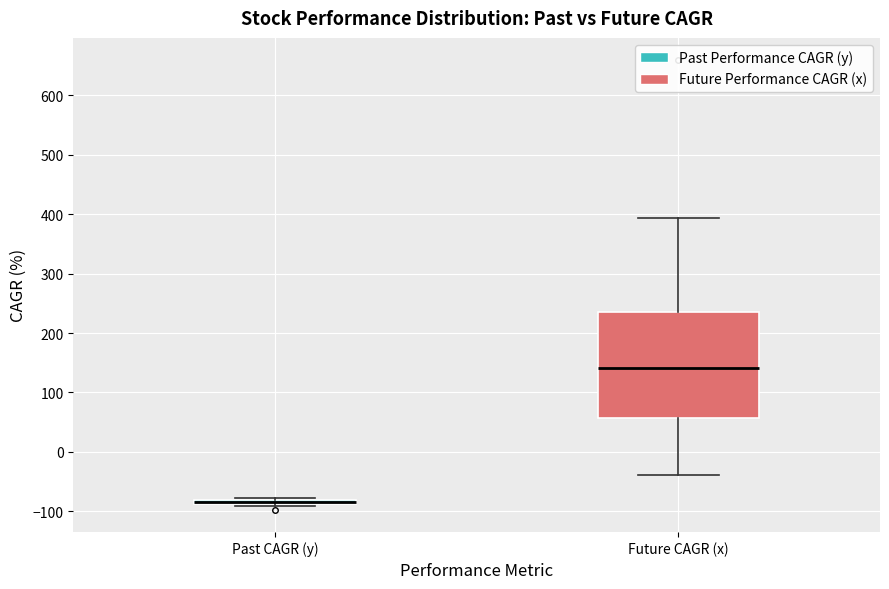

Where is the lower edge of the box for Future CAGR (x) on the y-axis? The values are not printed on the chart, so give them approximately, as read against the axis.

60